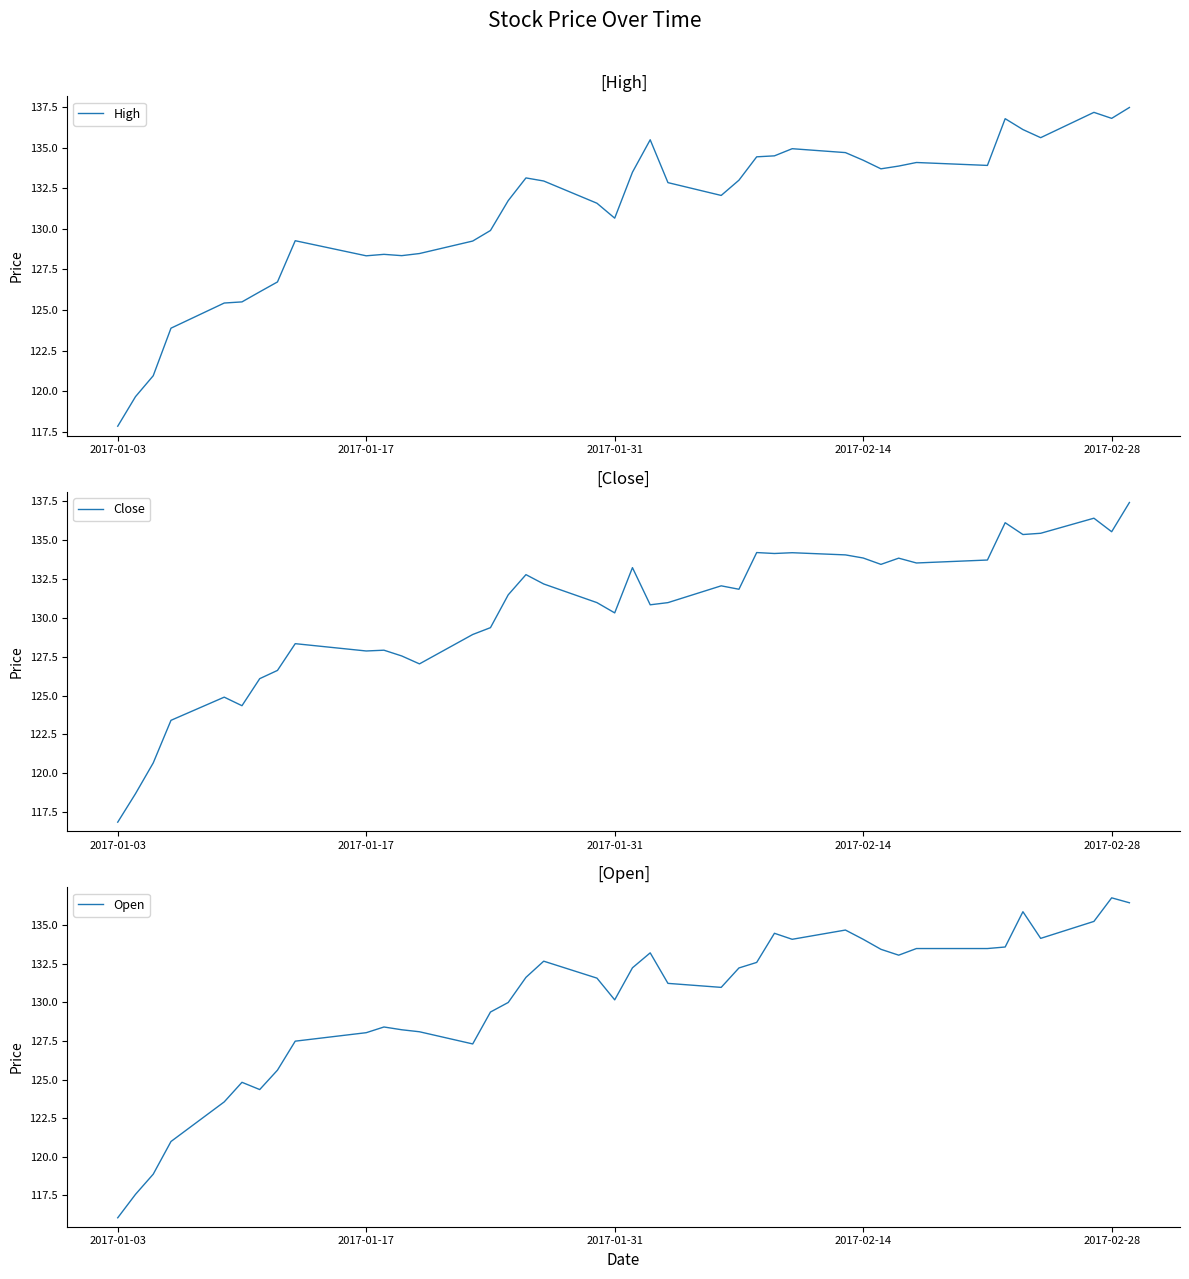

Does the chart have visible grid lines?

No